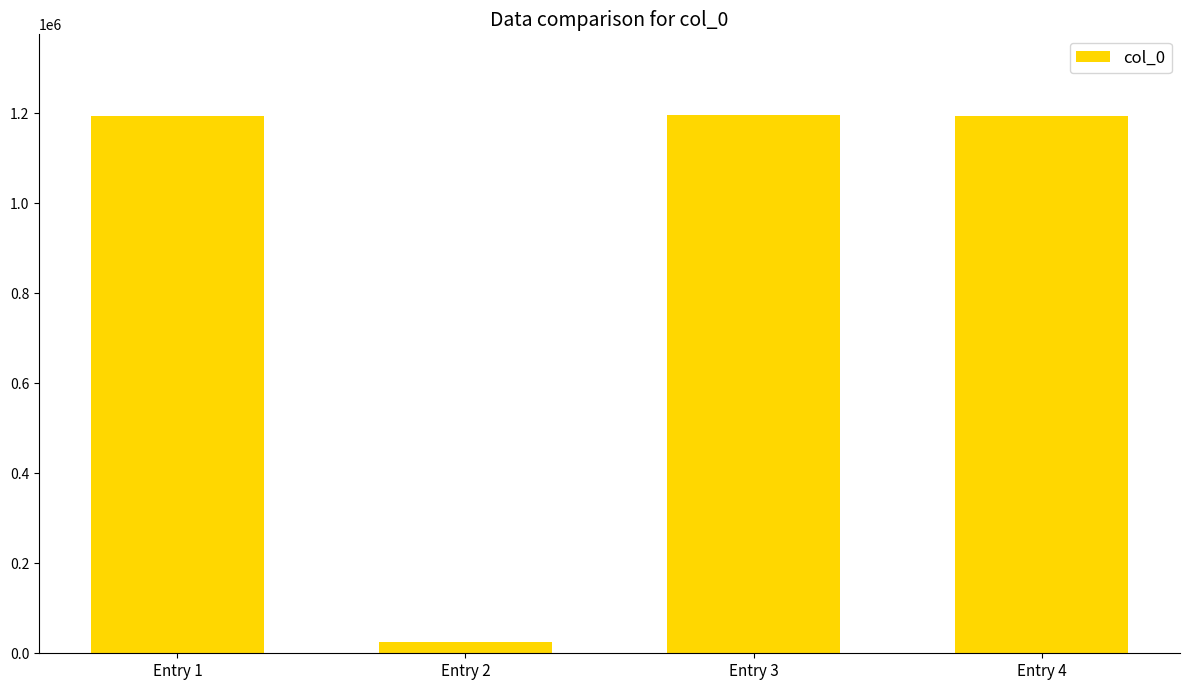

Read the value at Entry 1, to the nearest 10.

1192550